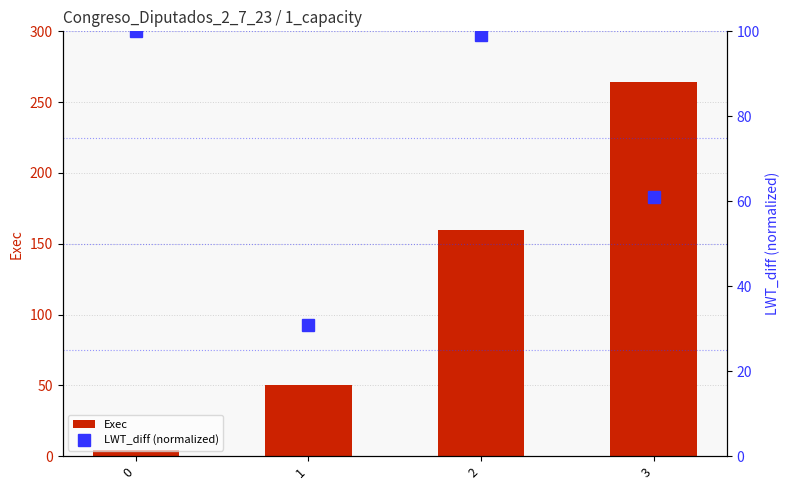

True or false: LWT_diff (normalized) has a value of 155.1 at 0.

False